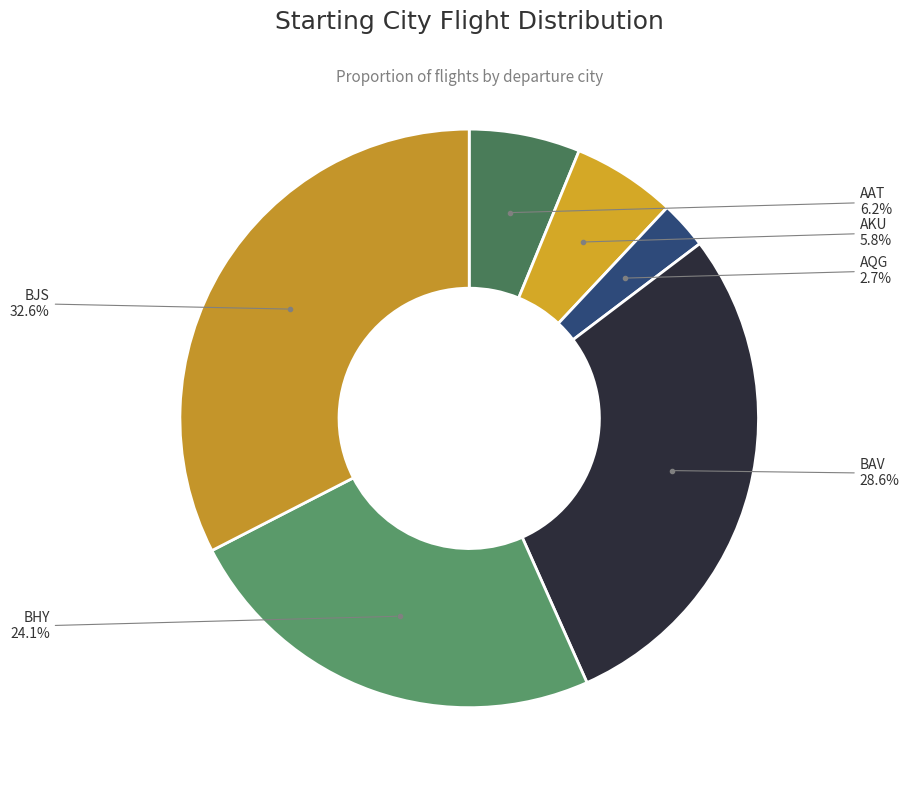

Does any single category account for the majority?

No